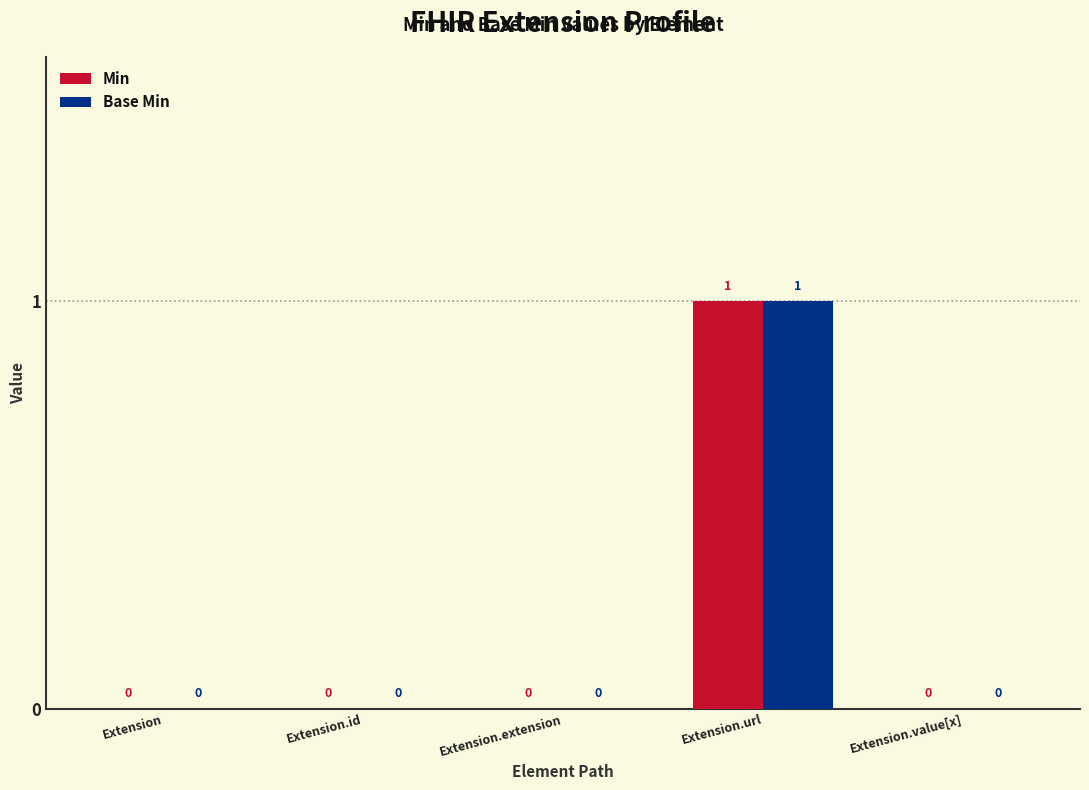

Reading left to right, extract all data points from this chart.

Min: 0	0	0	1	0
Base Min: 0	0	0	1	0